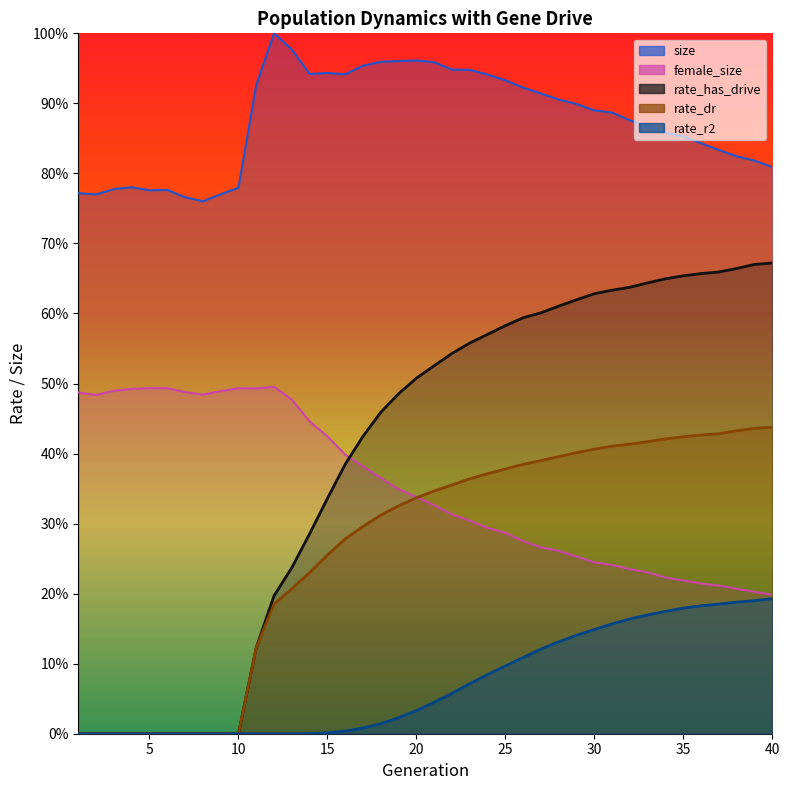

Rank the series by their maximum value, from lowest to highest.

rate_r2, rate_dr, female_size, rate_has_drive, size